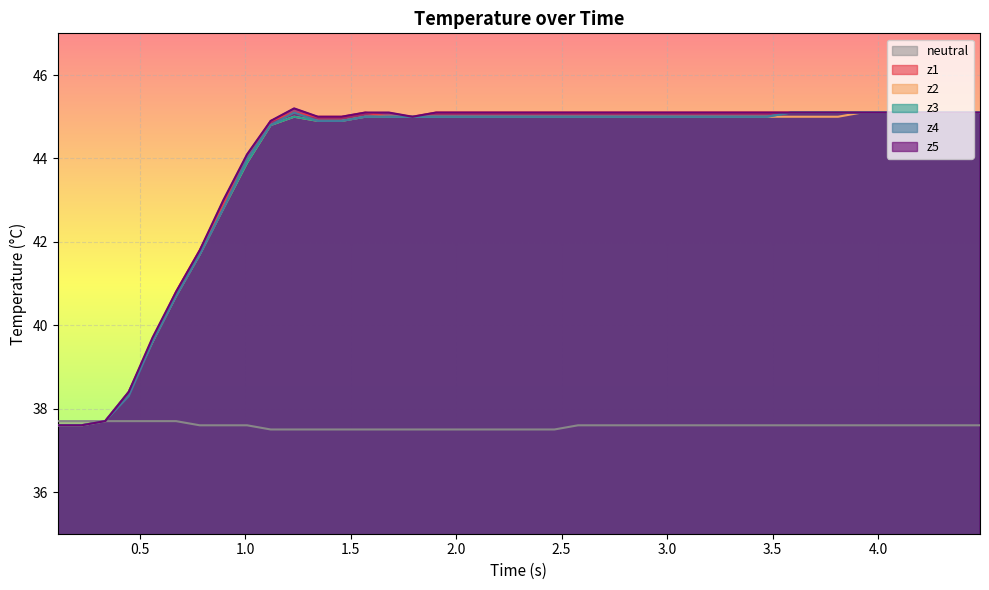

What is the minimum value shown in the chart?

37.5